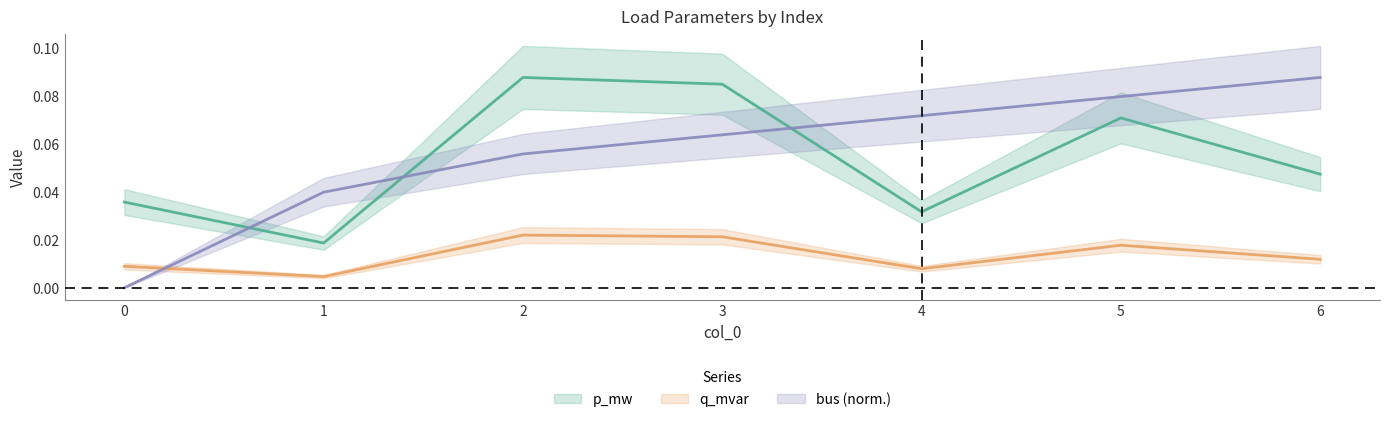

The value of bus at 5 is 0.1. True or false?

False